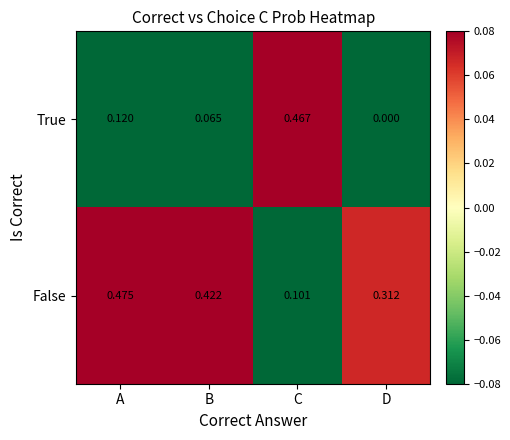

Where is False nearest to the value 0?

C